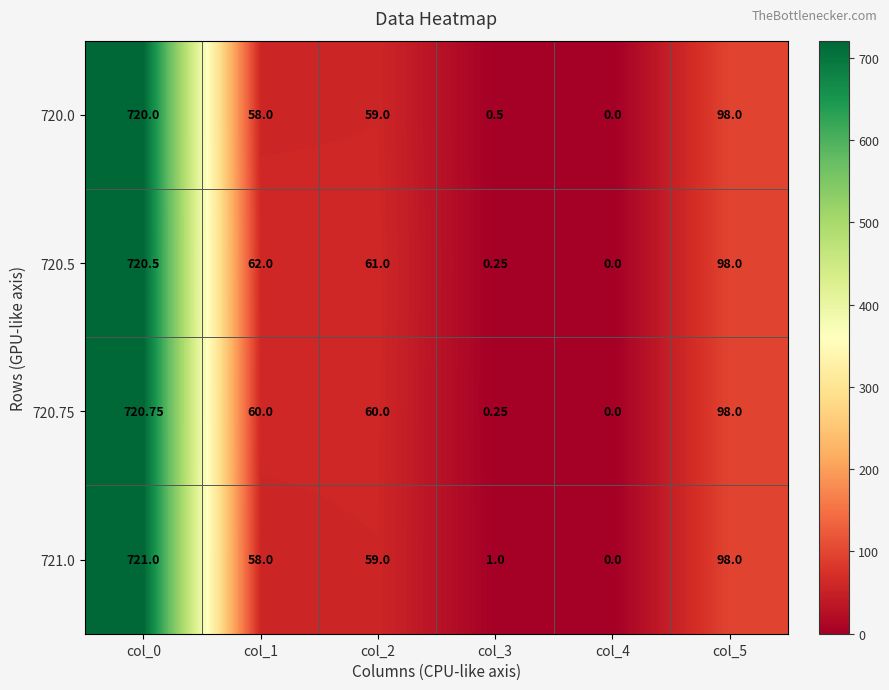

Is the value of 720.75 at col_1 greater than the value of 721.0 at col_4?

Yes